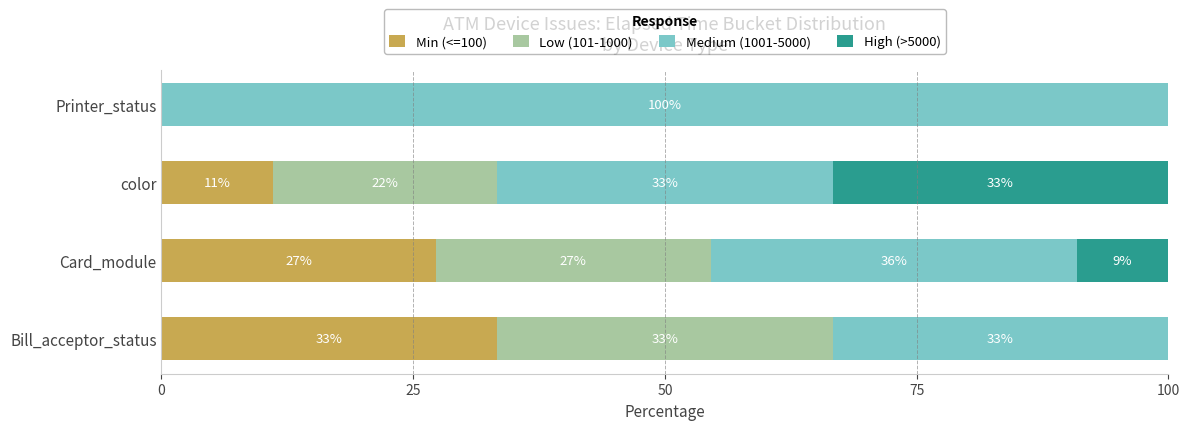

What is the value of the High (>5000) bar at the 2nd from the left?

9.1